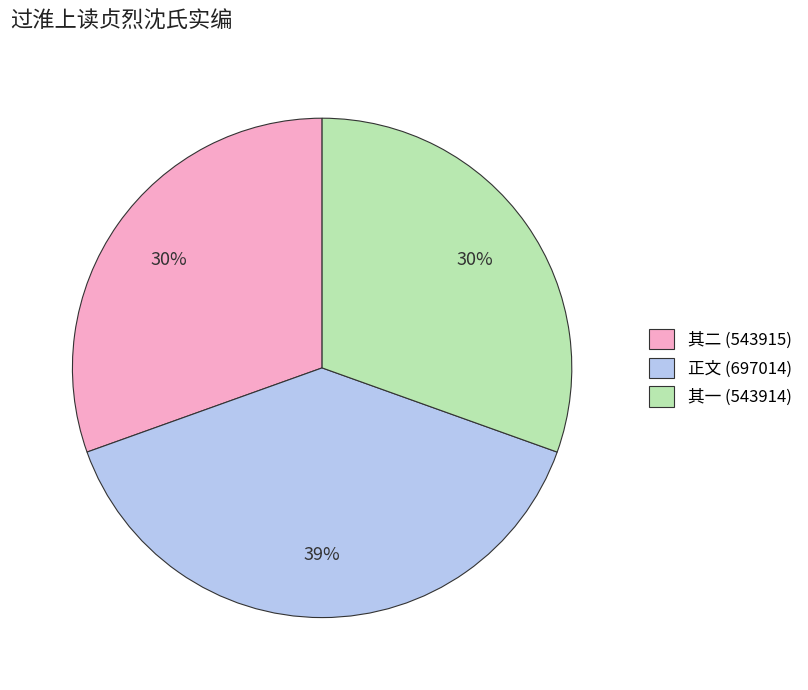

Is it true that 其一 (543914) is 25% of the pie?

False